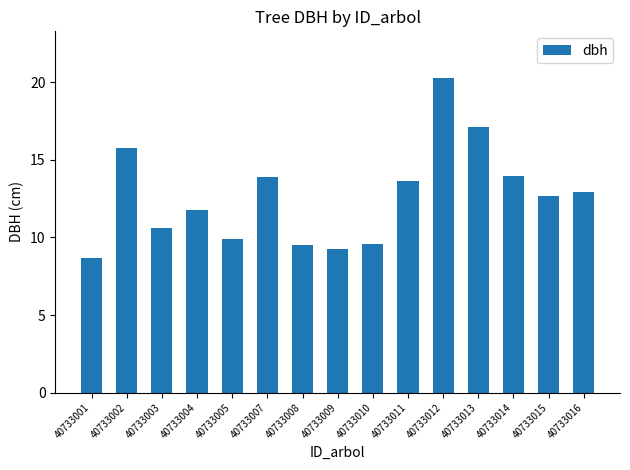

What is the ratio of the value at 40733003 to the value at 40733011?

0.8